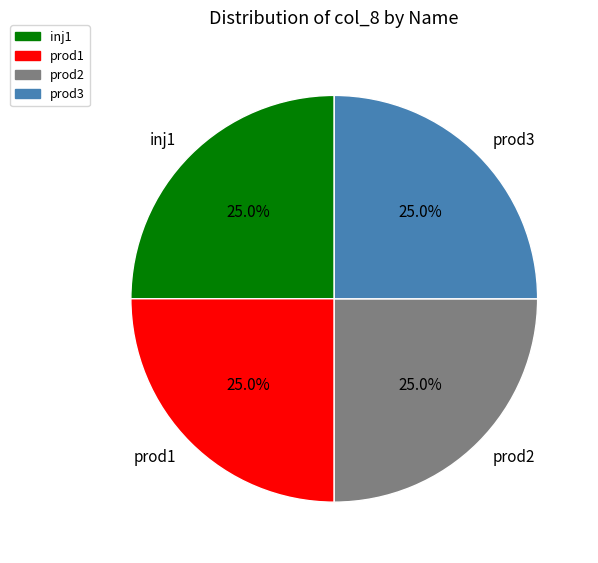

What is the ratio of the value at prod3 to the value at prod2?

1.0